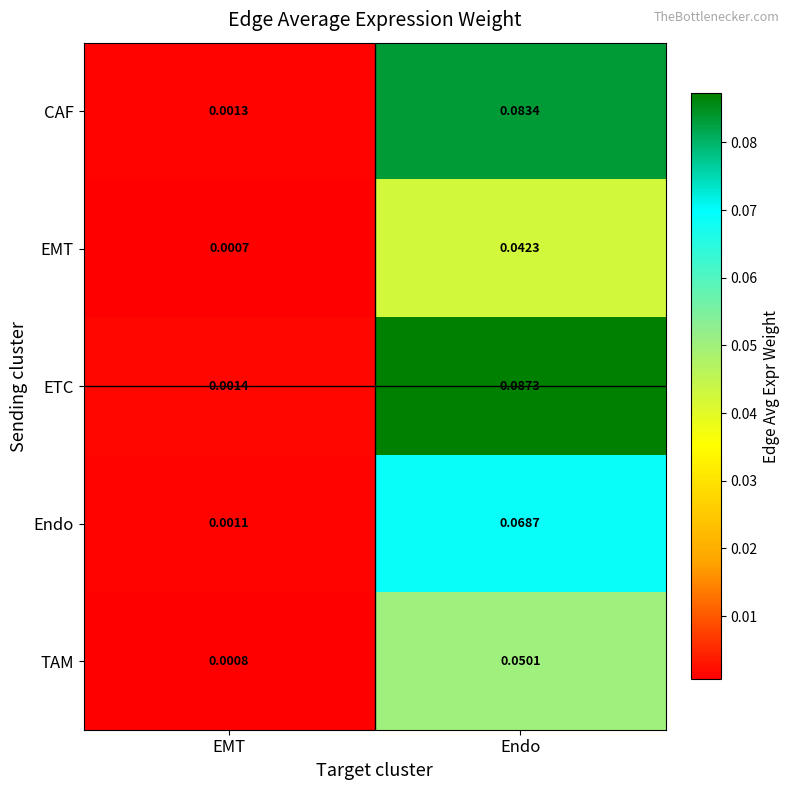

At which category is the sum across all series the highest?

Endo